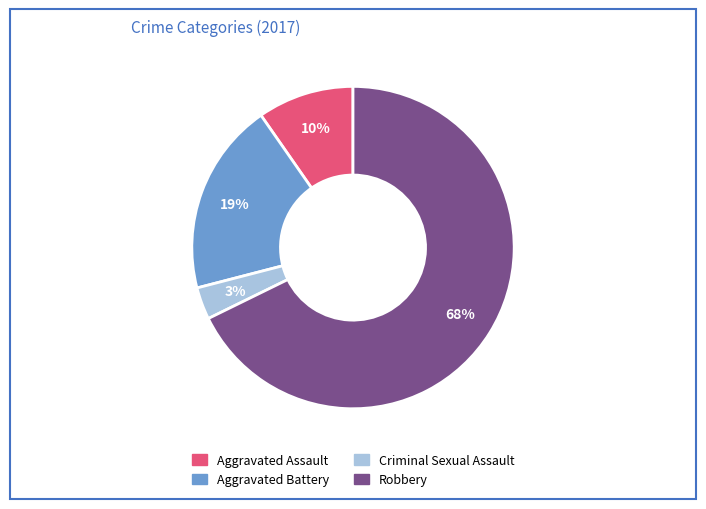

Approximately how many times larger is the value at Aggravated Assault compared to Aggravated Battery?

0.5